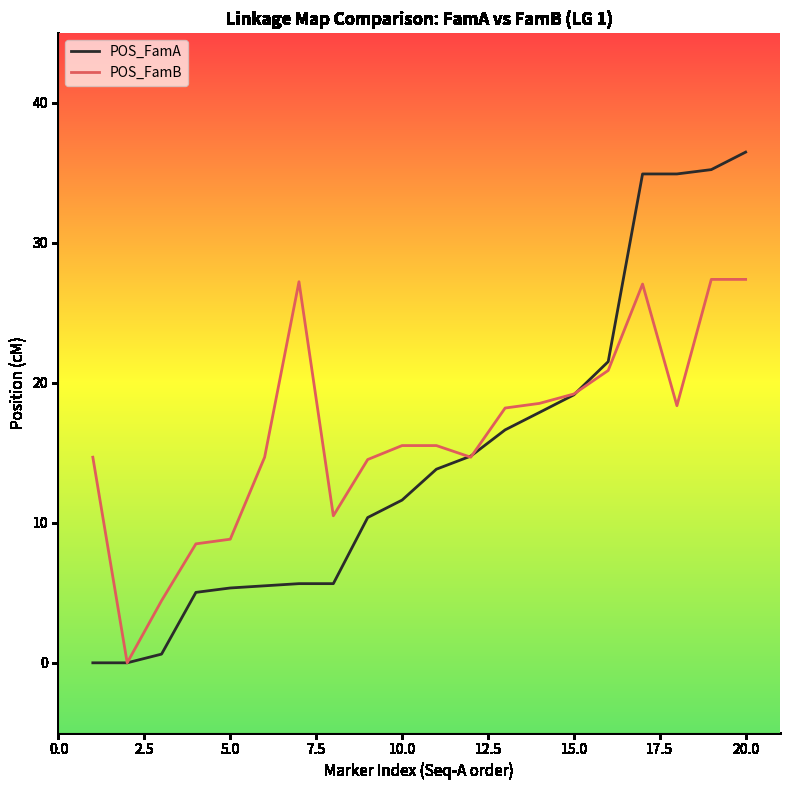

Which series has the widest spread of values?

POS_FamA